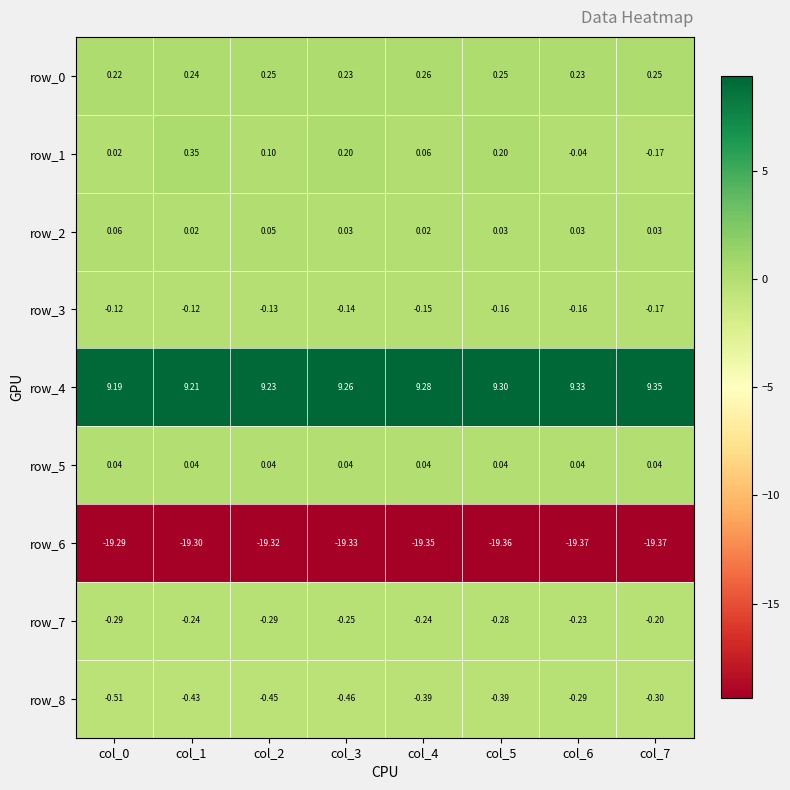

Is it true that row_3 equals -0.1 at col_5?

False